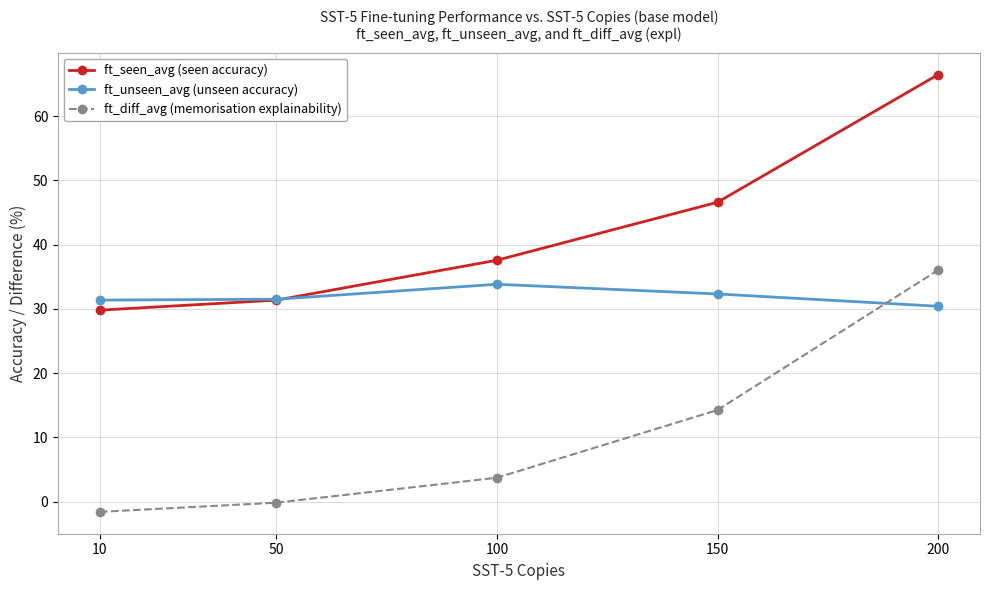

What is the spread (max minus min) of values at 100?

33.8